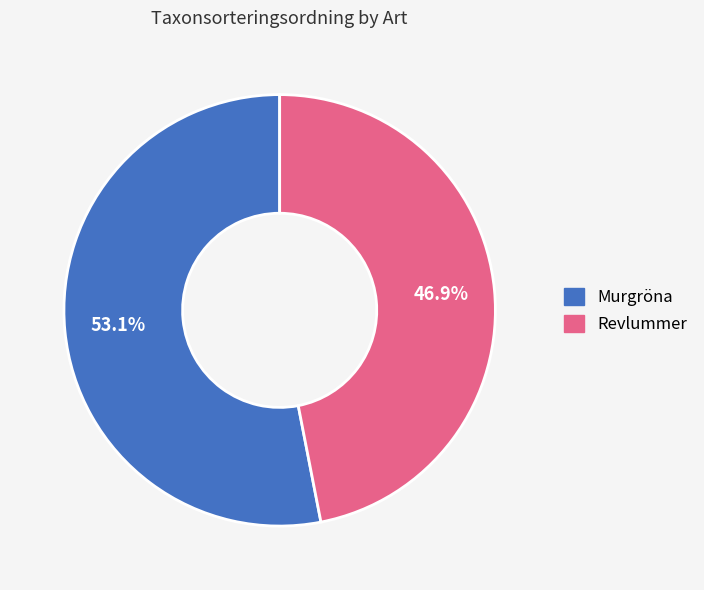

The Murgröna slice represents 53% of the pie. True or false?

True